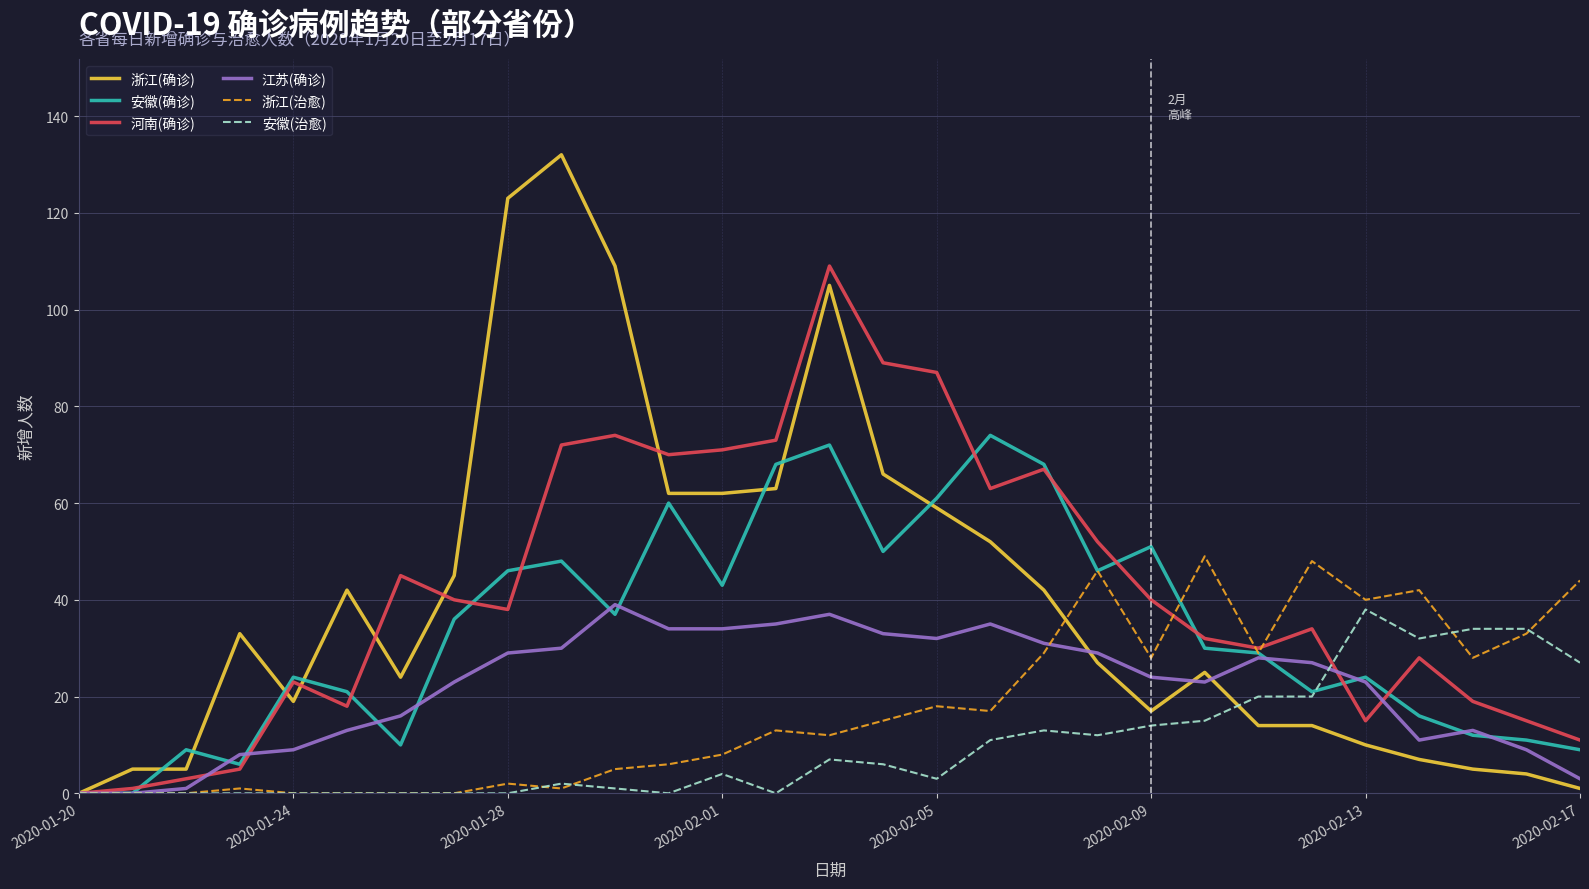

What are all the series names shown in the legend?

浙江(确诊), 安徽(确诊), 河南(确诊), 江苏(确诊), 浙江(治愈), 安徽(治愈)